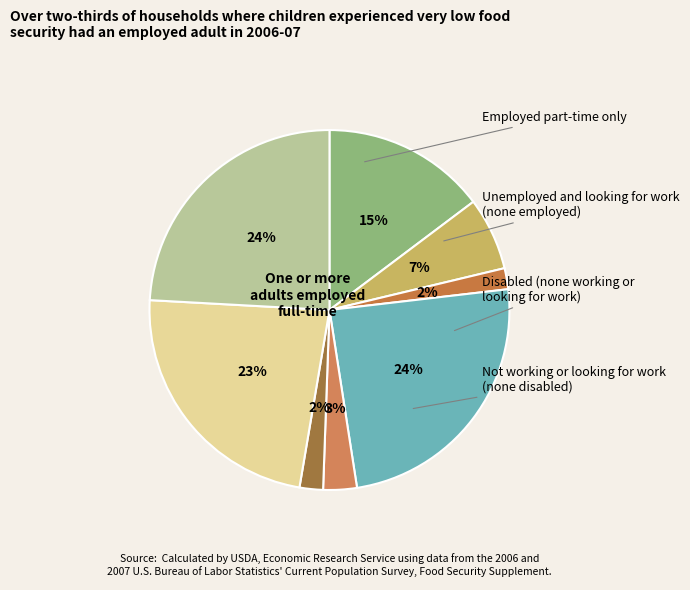

Count the number of slices in the pie.

8